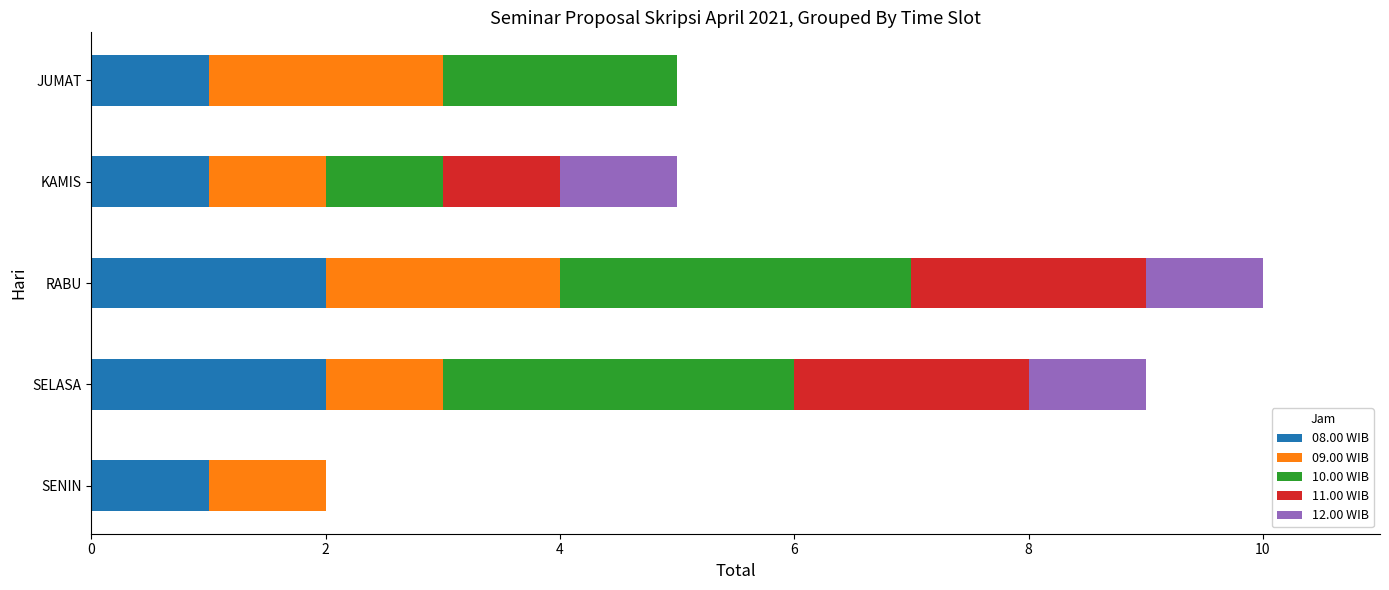

What is the total value across all series at SELASA?

9